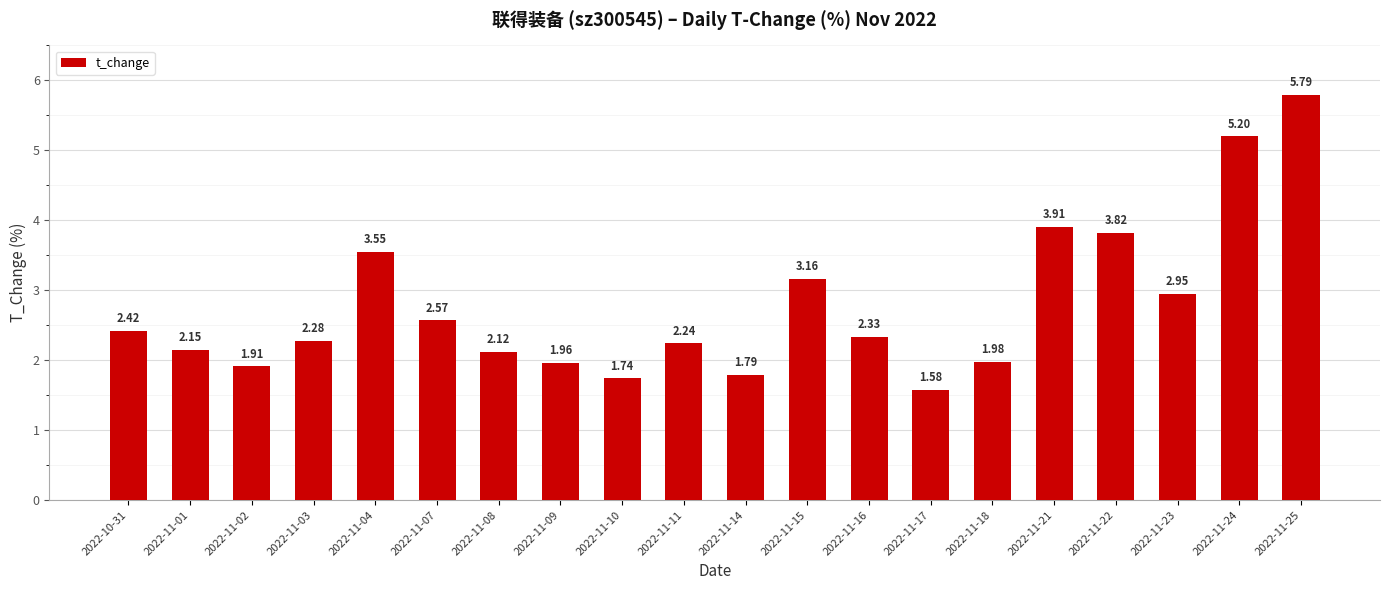

List the labels in order of value, smallest first.

2022-11-17, 2022-11-10, 2022-11-14, 2022-11-02, 2022-11-09, 2022-11-18, 2022-11-08, 2022-11-01, 2022-11-11, 2022-11-03, 2022-11-16, 2022-10-31, 2022-11-07, 2022-11-23, 2022-11-15, 2022-11-04, 2022-11-22, 2022-11-21, 2022-11-24, 2022-11-25